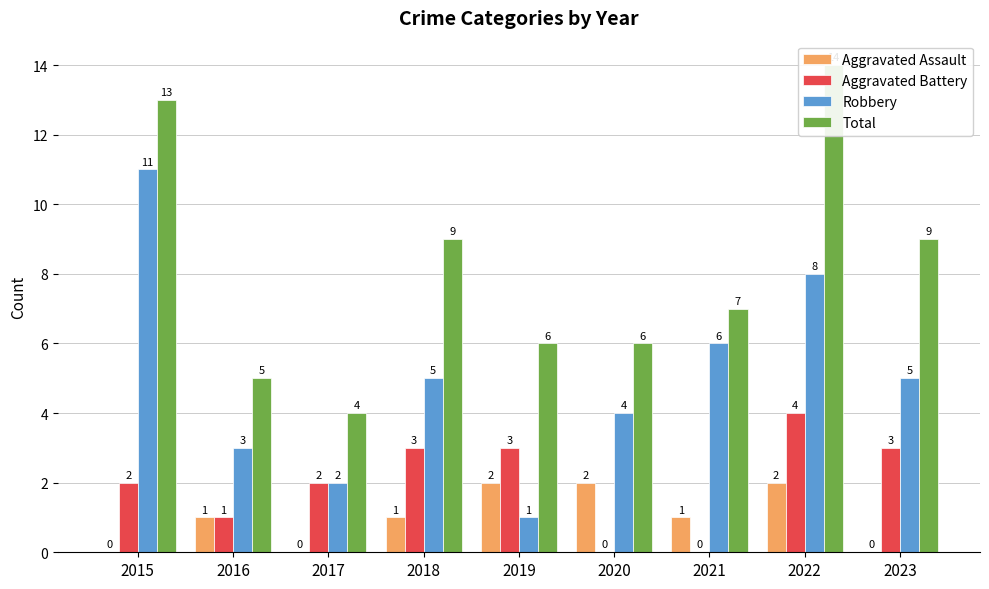

What is the total value across all series at 2022?

28